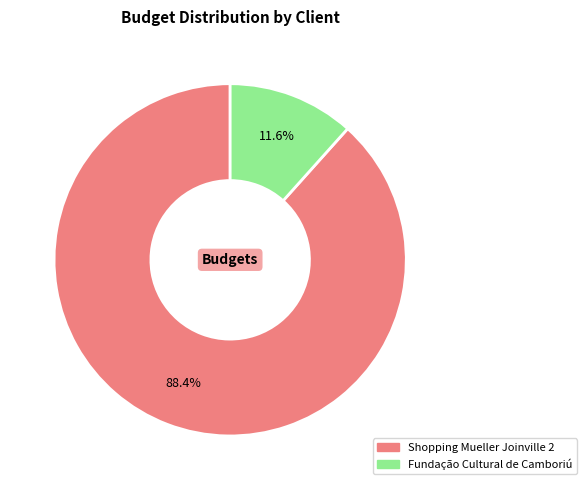

Rank the categories by value from highest to lowest.

Shopping Mueller Joinville 2, Fundação Cultural de Camboriú